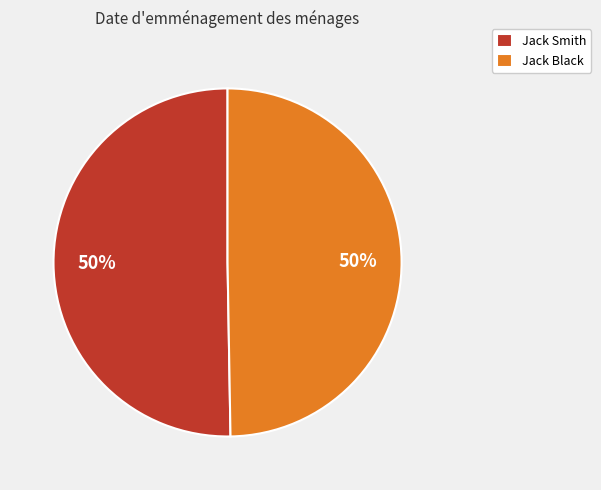

Combined, do Jack Smith and Jack Black account for over 50%?

Yes